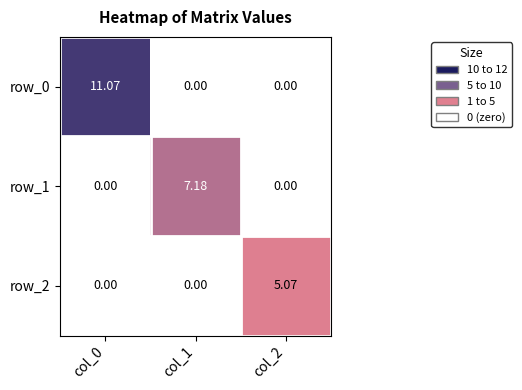

What is the total value across all series at col_0?

11.1